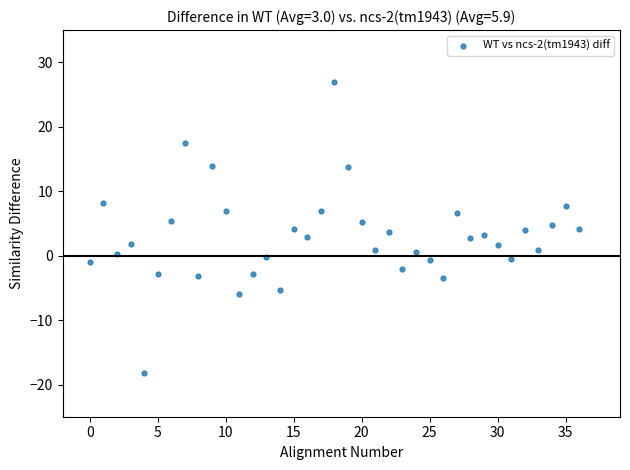

What is the range of Y values (max minus min)?

45.1